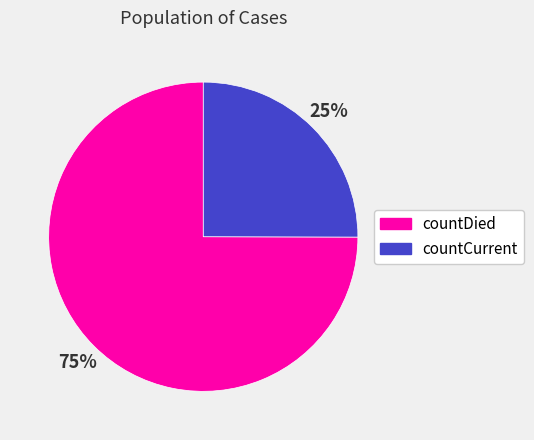

To the nearest percent, what is the average slice percentage?

50%